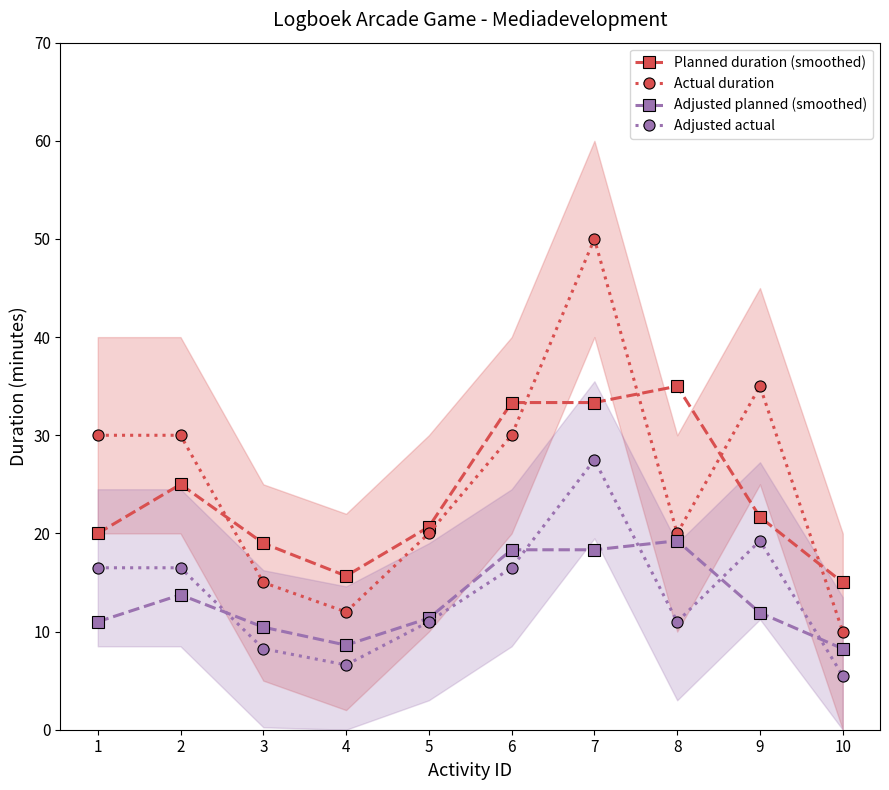

Reading left to right, what are all the values shown in this chart?

Planned duration (smoothed): 1=20.0	2=25.0	3=19.0	4=15.7	5=20.7	6=33.3	7=33.3	8=35.0	9=21.7	10=15.0
Actual duration: 1=30.0	2=30.0	3=15.0	4=12.0	5=20.0	6=30.0	7=50.0	8=20.0	9=35.0	10=10.0
Adjusted planned (smoothed): 1=11.0	2=13.8	3=10.5	4=8.6	5=11.4	6=18.3	7=18.3	8=19.2	9=11.9	10=8.2
Adjusted actual: 1=16.5	2=16.5	3=8.2	4=6.6	5=11.0	6=16.5	7=27.5	8=11.0	9=19.2	10=5.5